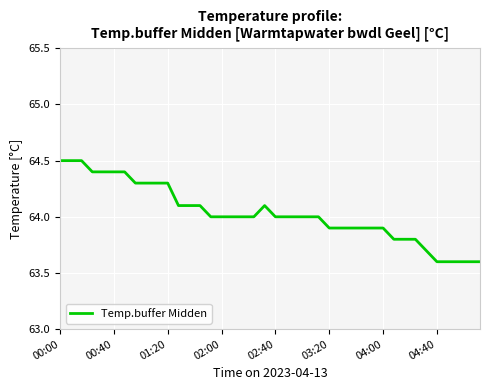

Does the chart have visible grid lines?

Yes